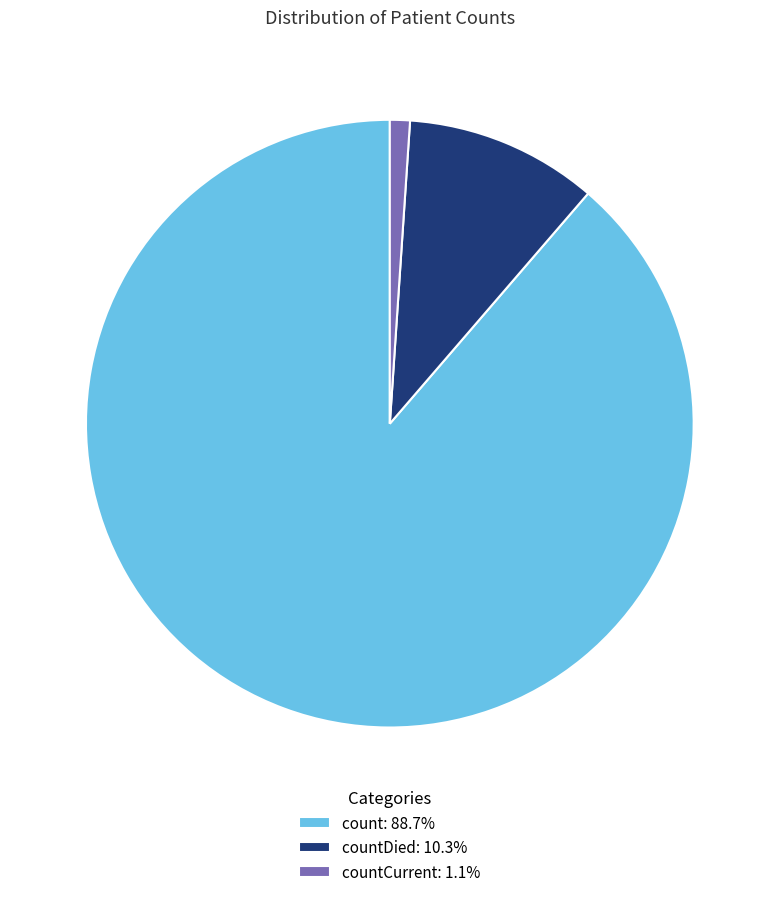

Approximately how many times larger is the value at countDied: 10.3% compared to countCurrent: 1.1%?

9.6